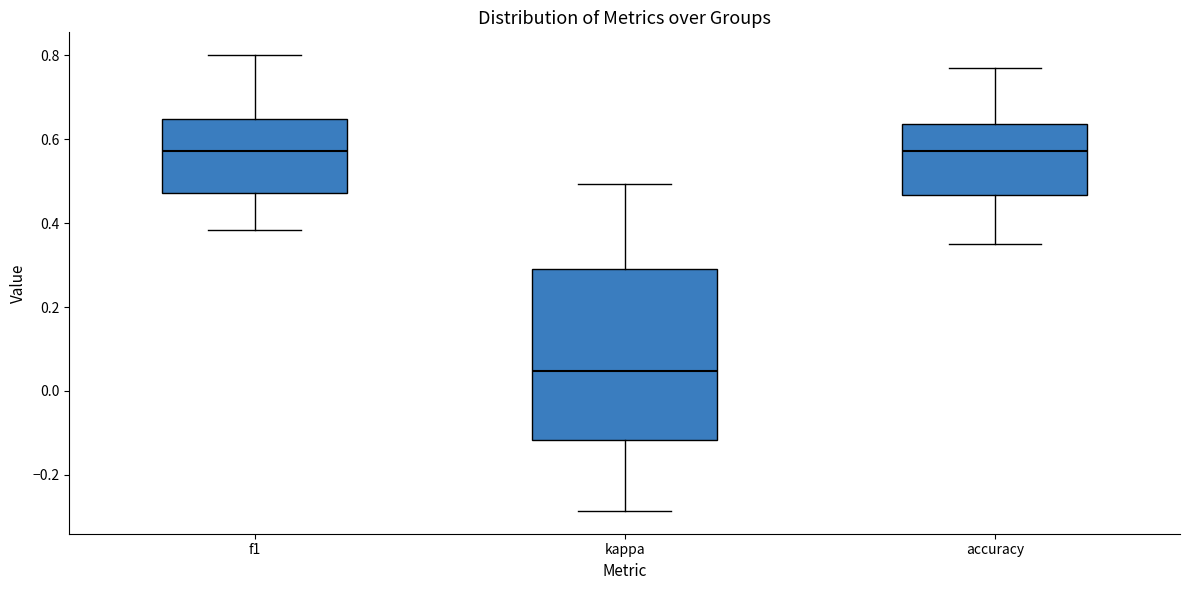

Comparing the boxes themselves (not the whiskers), which one is the tallest?

kappa